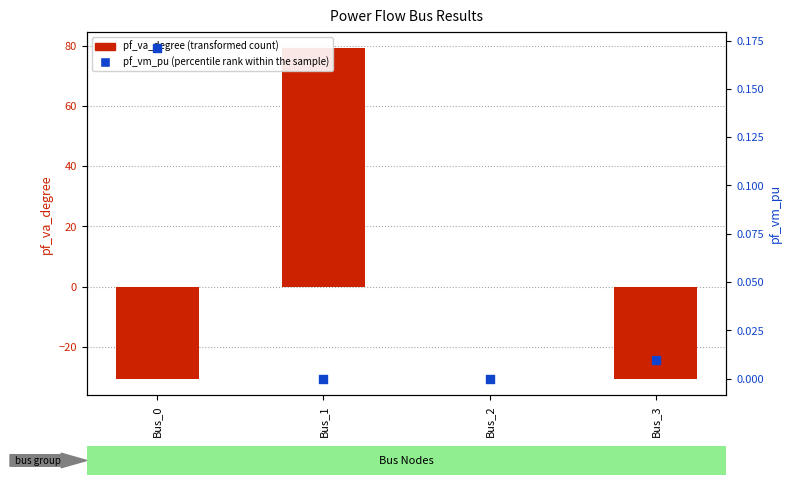

Which series has the largest Y range (max minus min)?

pf_va_degree (transformed count)